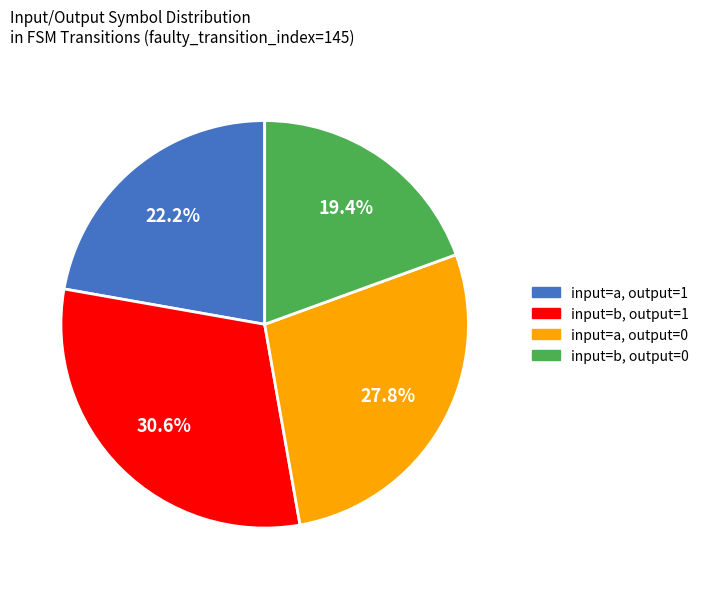

Is the sum of input=b, output=1 and input=a, output=0 greater than half?

Yes